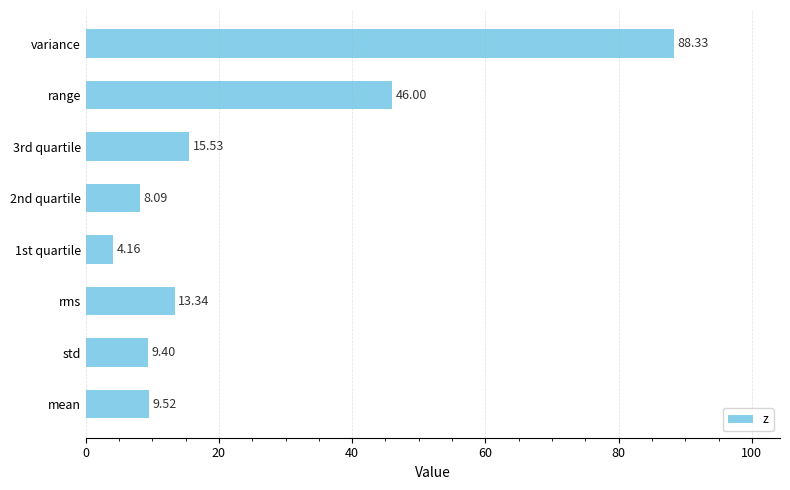

Between range and mean, which is larger?

range